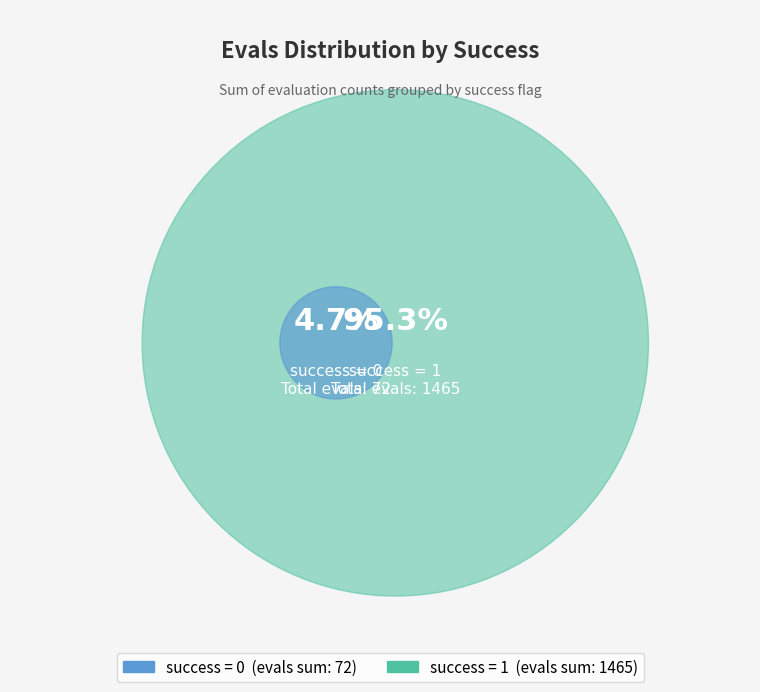

Does 0 represent more than half of the total?

No